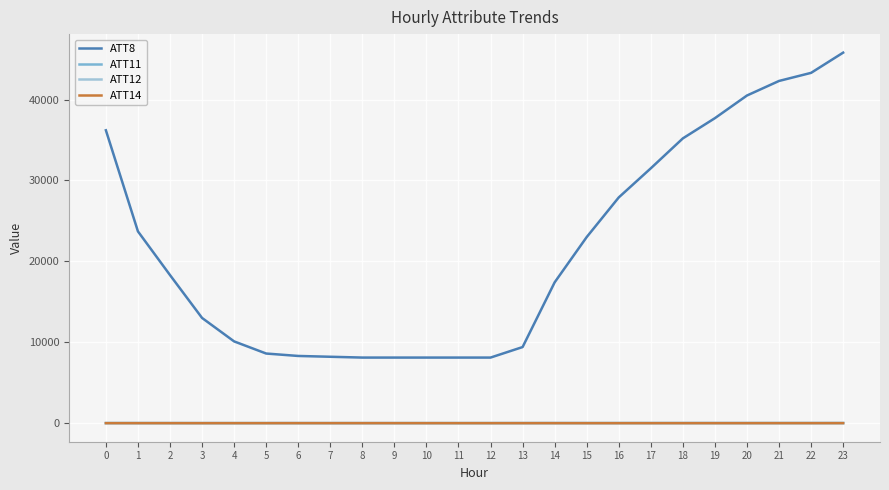

True or false: ATT11 and ATT8 cross at least once.

False